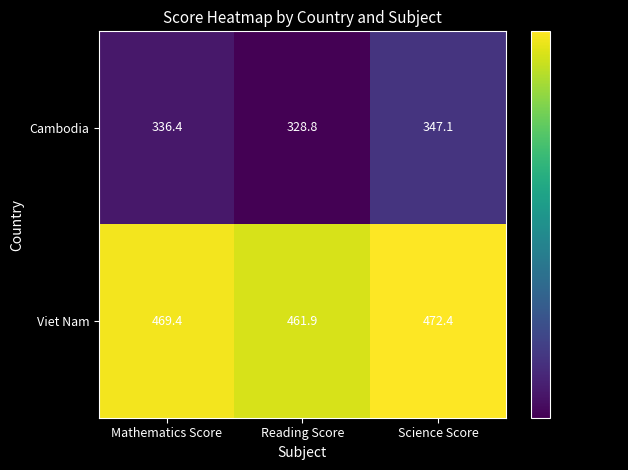

At which category is the sum across all series the highest?

Science Score